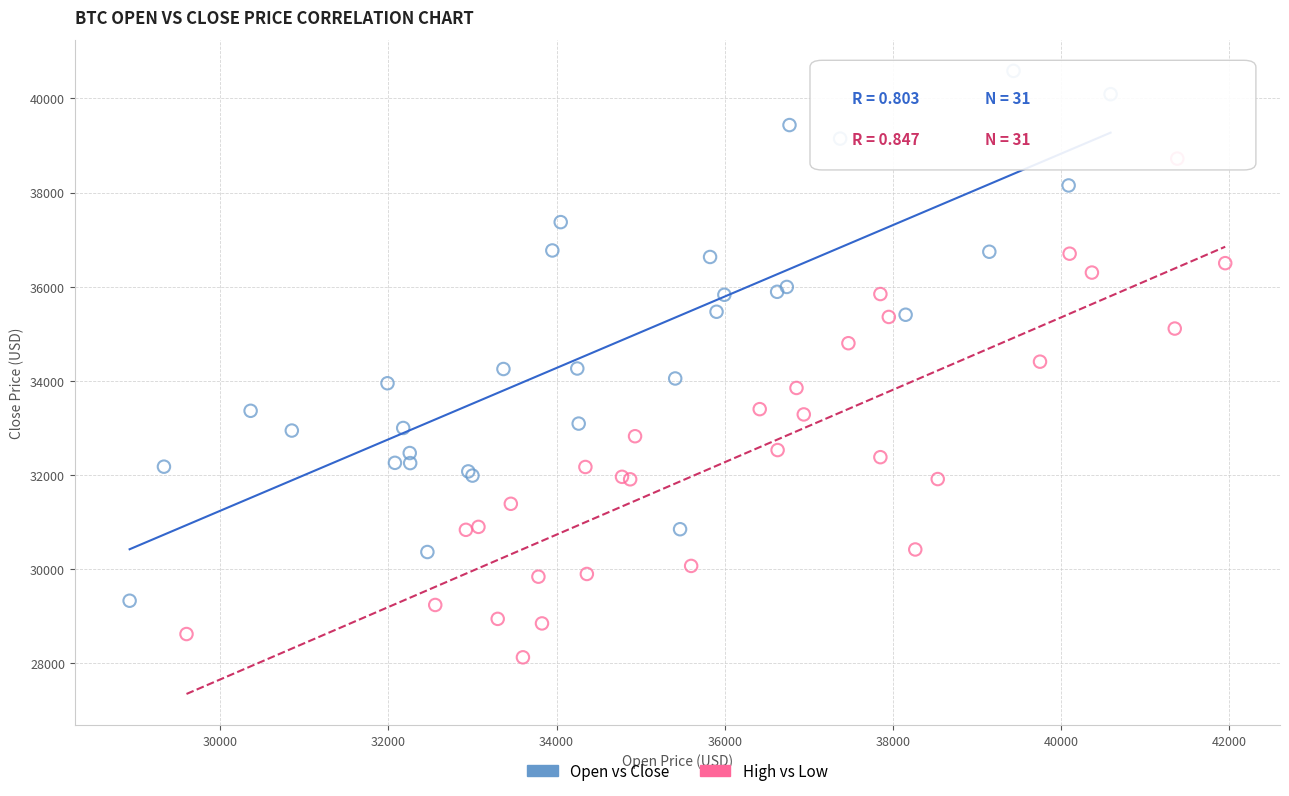

Which series contains the lowest Y value?

High vs Low